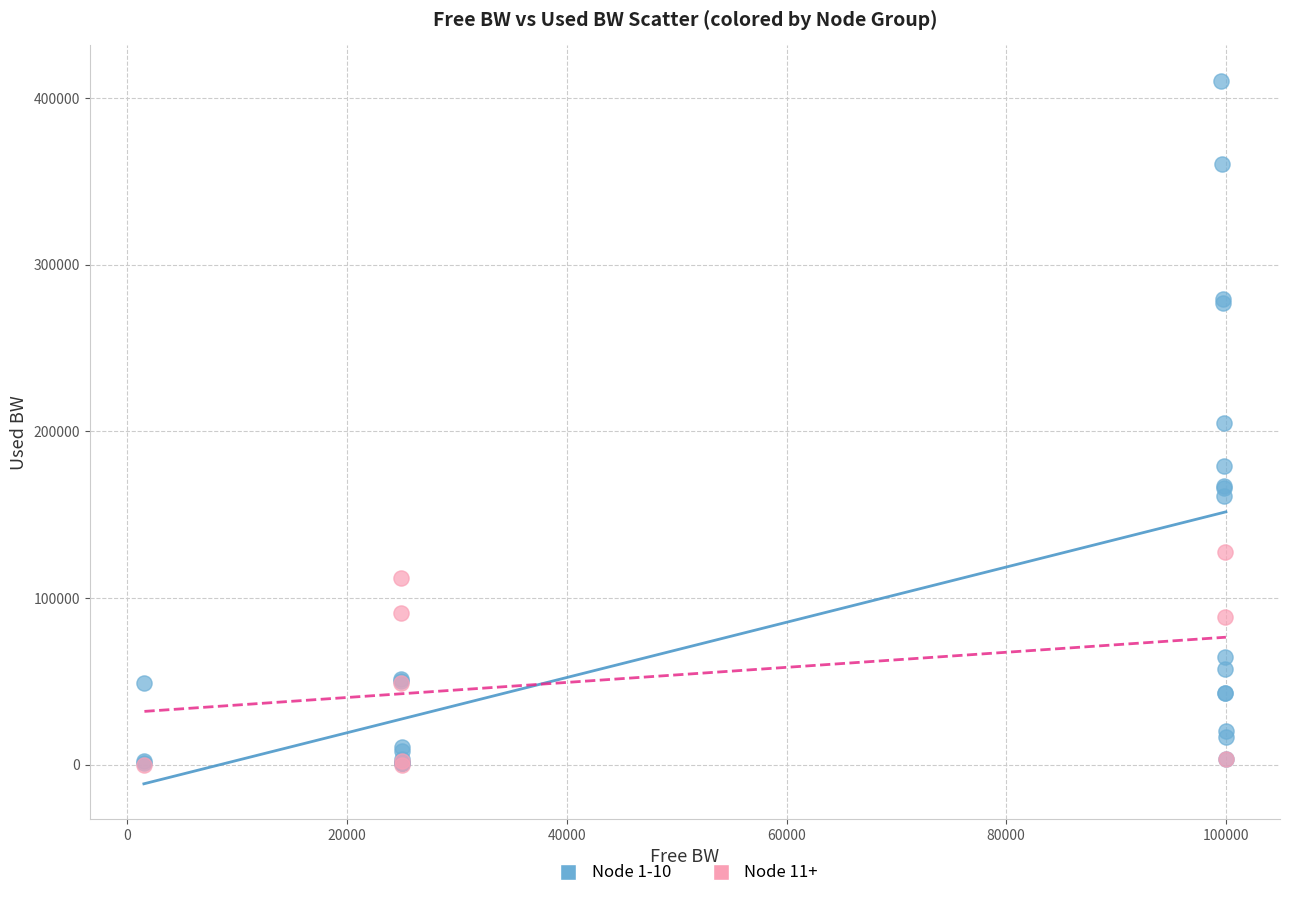

Which series has the largest Y range (max minus min)?

Node 1-10